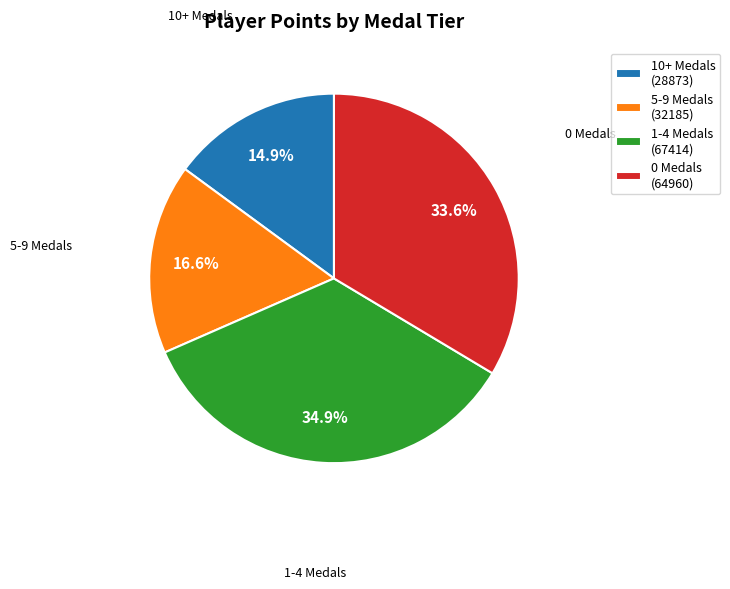

Rank the categories by value from lowest to highest.

10+ Medals (28873), 5-9 Medals (32185), 0 Medals (64960), 1-4 Medals (67414)